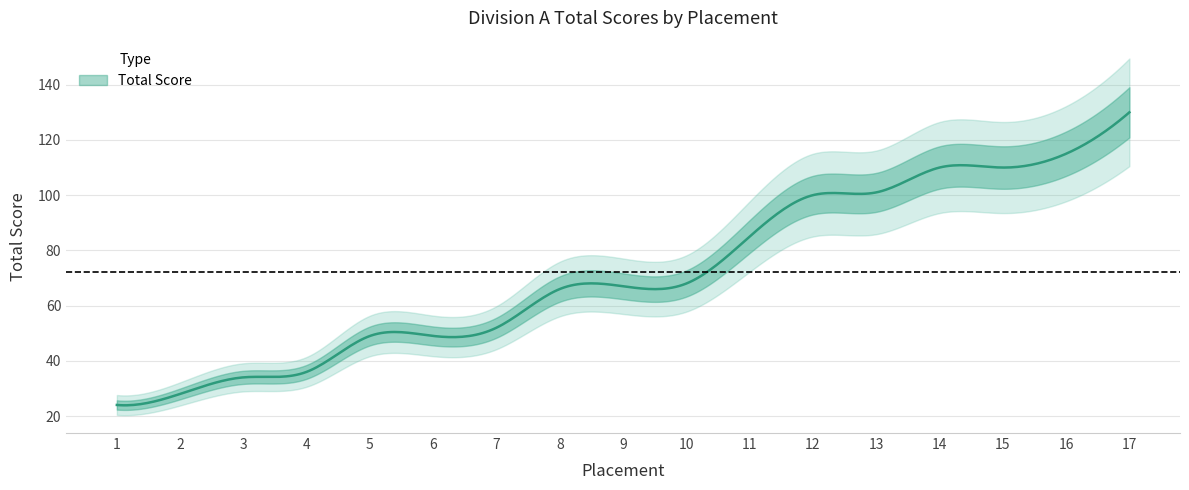

What is the greatest value displayed?

130